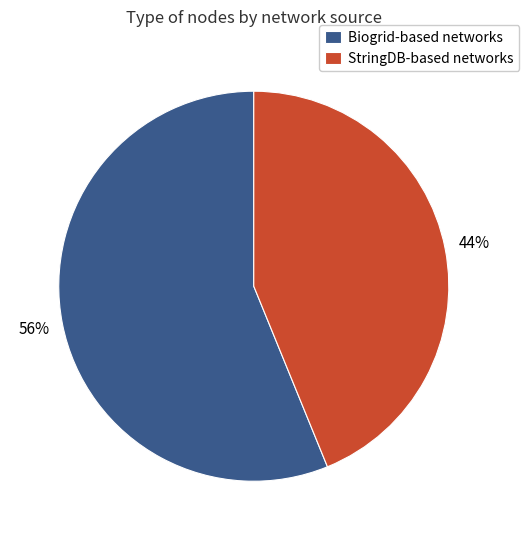

Is the sum of Biogrid-based networks and StringDB-based networks greater than half?

Yes